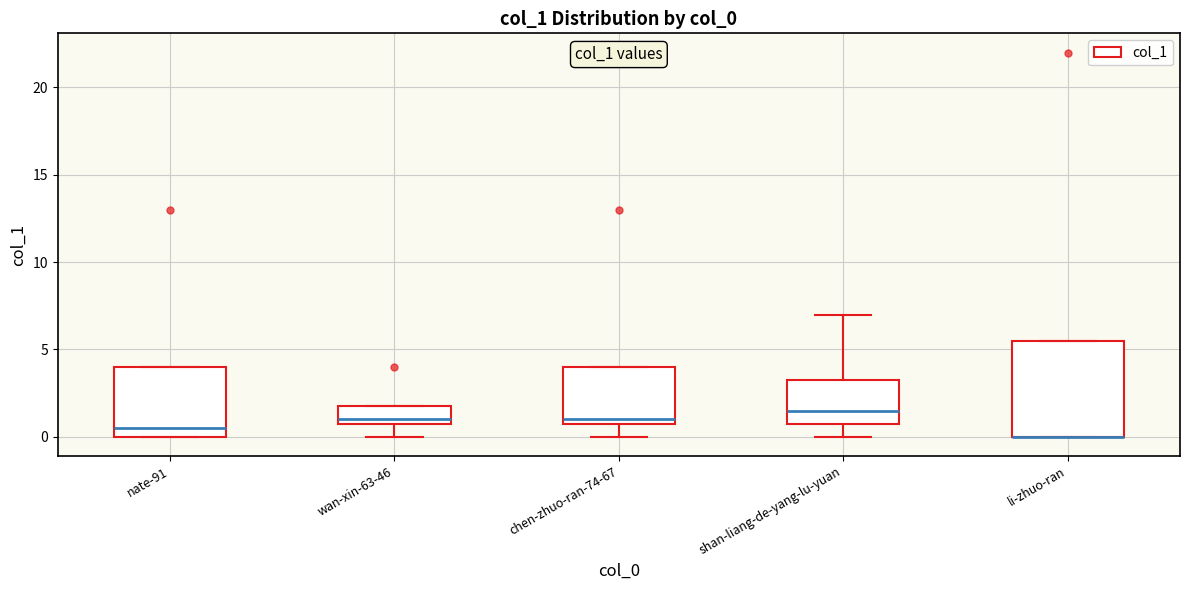

Where does the lower whisker of the box for chen-zhuo-ran-74-67 end on the y-axis? The values are not printed on the chart, so give them approximately, as read against the axis.

0.0